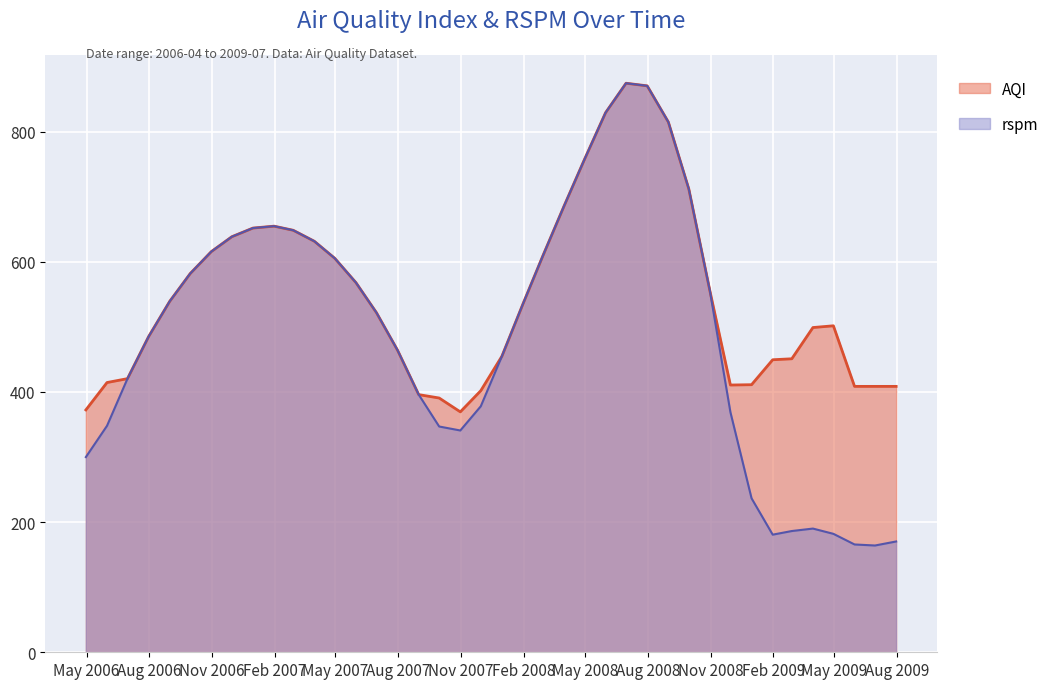

At which label is AQI closest to 621?

2006-10-31